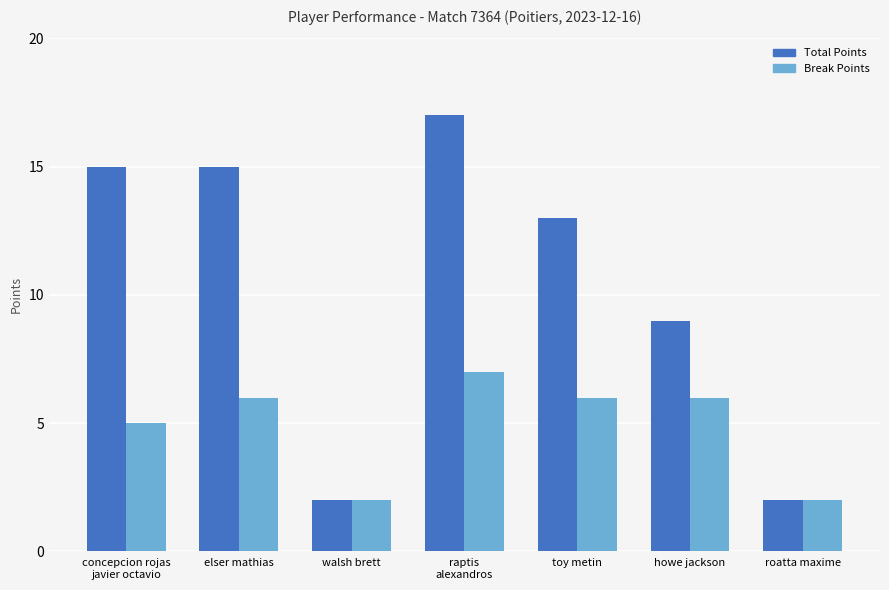

List the series in order of their peak value, highest first.

Total Points, Break Points